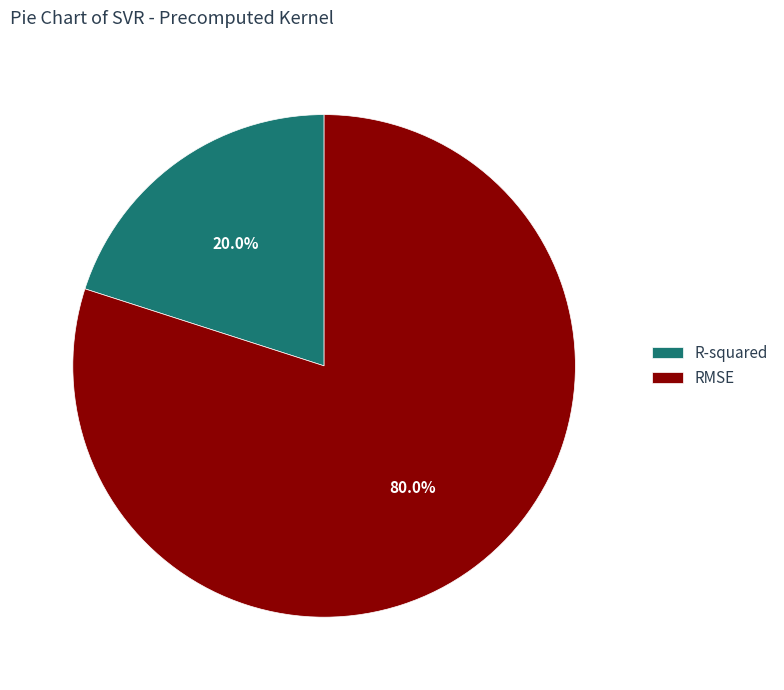

To the nearest percent, what percentage of the pie is RMSE?

80%